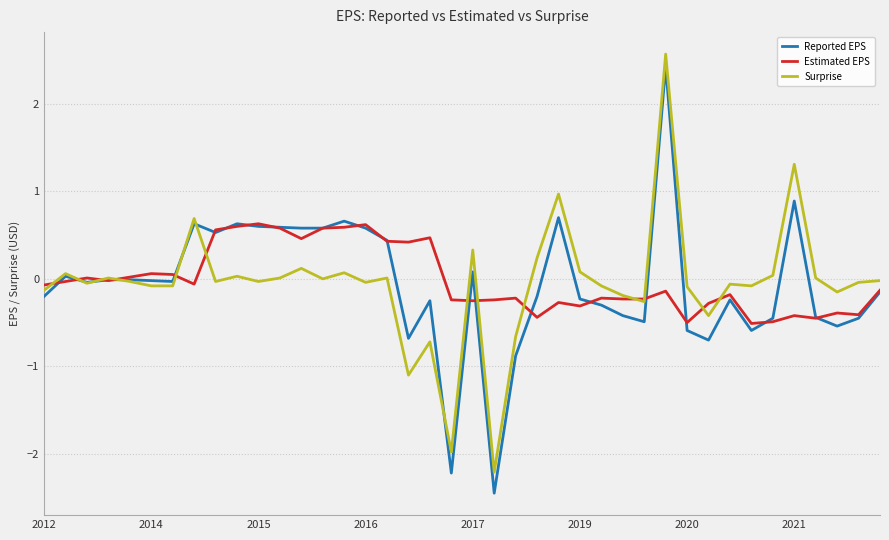

What is the maximum value for Reported EPS?

2.4